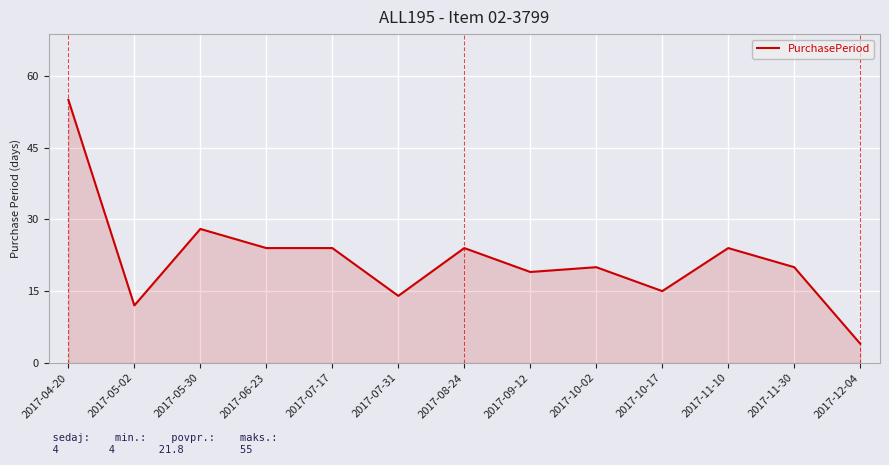

Reading left to right, extract all data points from this chart.

55	12	28	24	24	14	24	19	20	15	24	20	4